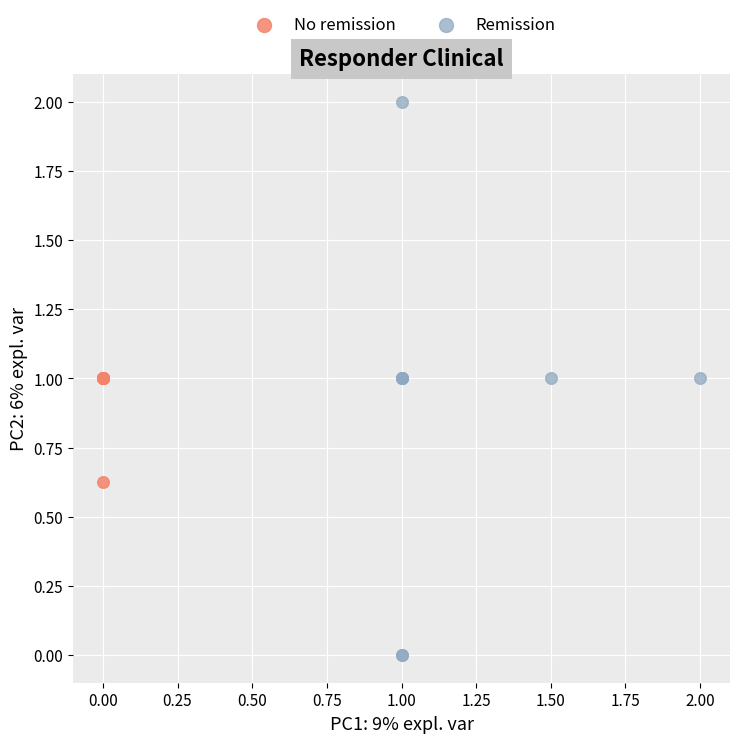

Which series reaches the maximum Y coordinate?

Remission